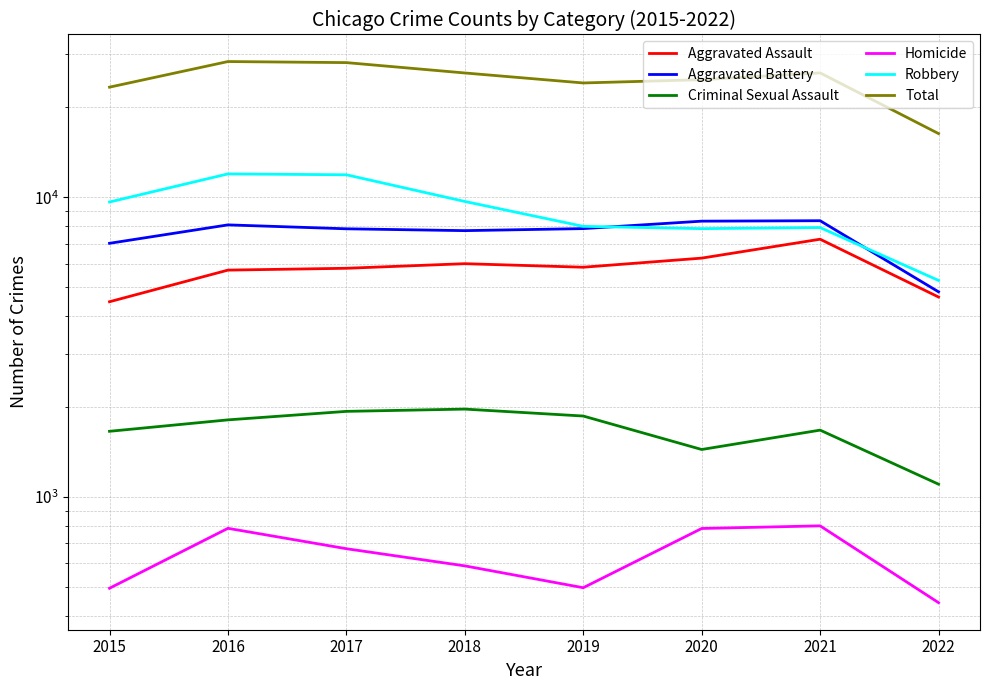

Reading right to left, transcribe all the data shown in this chart.

Aggravated Assault: 4645	7242	6263	5840	6001	5793	5712	4480
Aggravated Battery: 4834	8348	8319	7857	7735	7845	8085	7018
Criminal Sexual Assault: 1103	1671	1440	1862	1964	1930	1808	1656
Homicide: 444	801	785	498	589	672	786	496
Robbery: 5276	7920	7855	7994	9679	11880	11960	9638
Total: 16302	25982	24662	24051	25968	28120	28351	23288